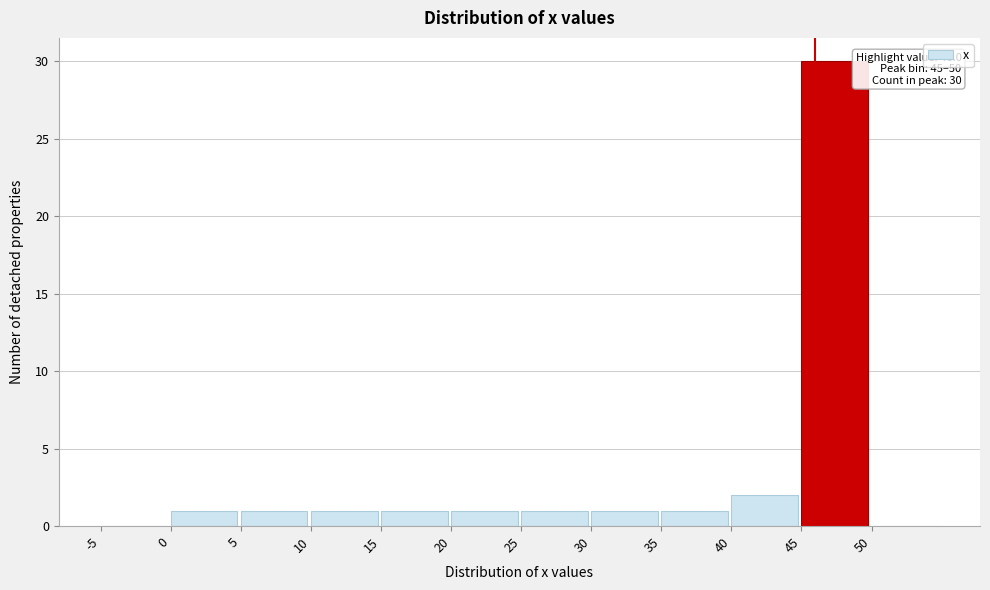

Over which range of the x-axis is the bar tallest?

45 to 50